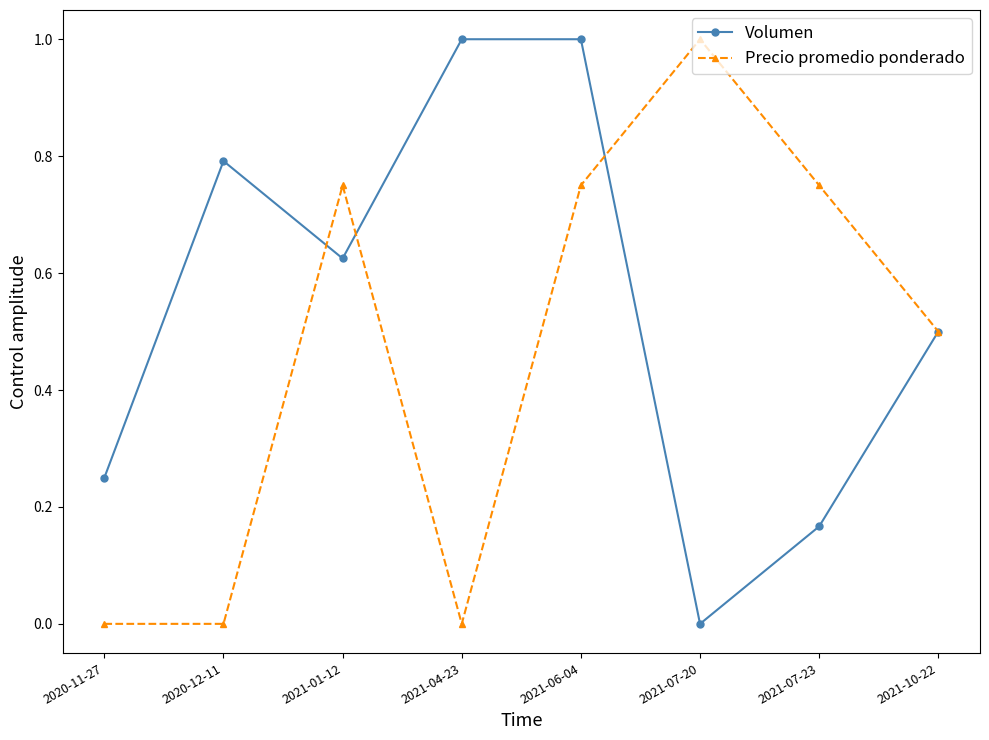

The Precio promedio ponderado series shows 0.8 at 2021-07-23. True or false?

True